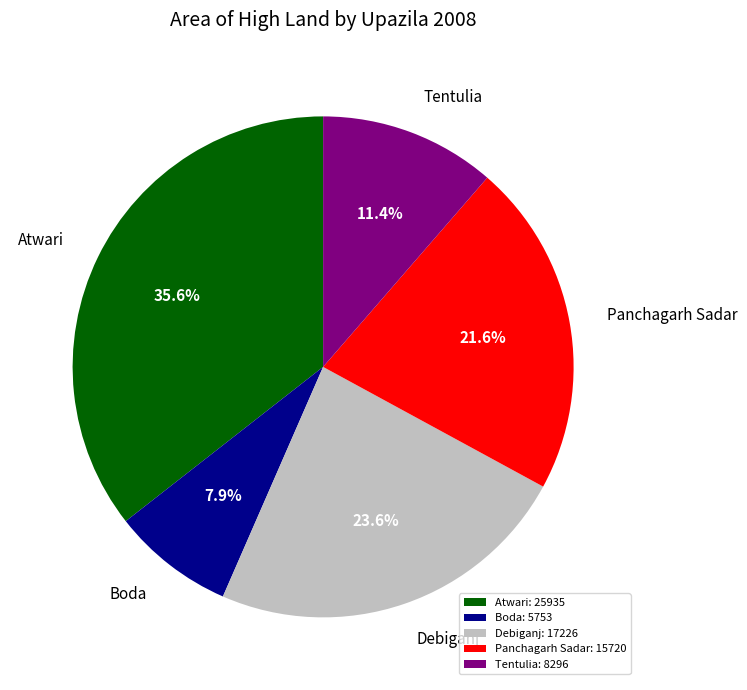

How many segments does this pie chart have?

5